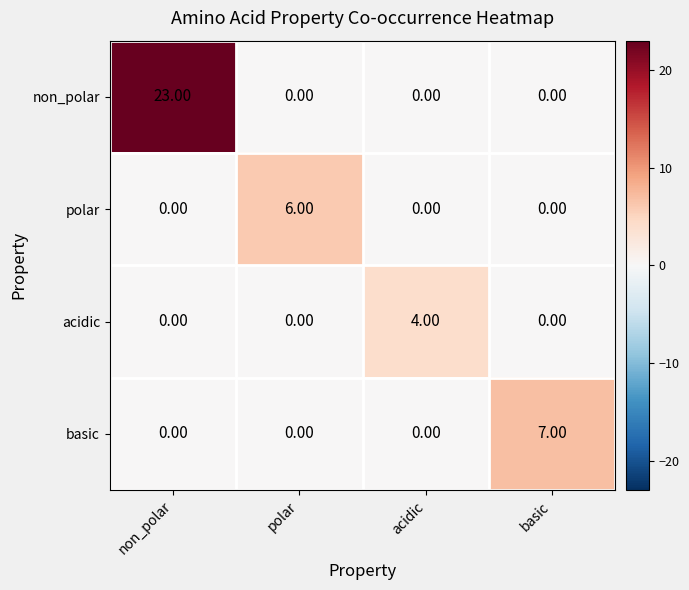

Which label corresponds to the largest value in the chart?

non_polar